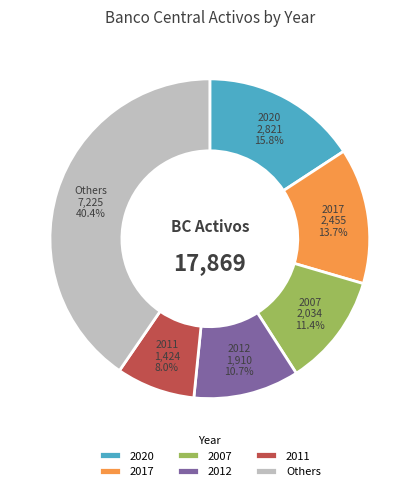

What is the ratio of the value at 2017 to the value at Others?

0.3